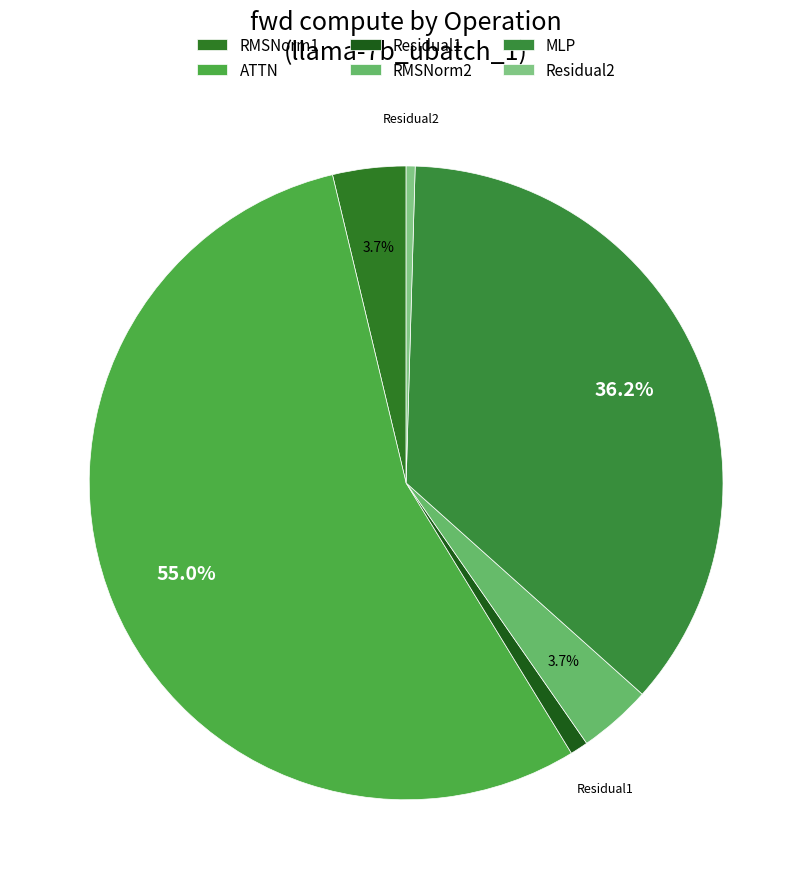

To the nearest percent, what percentage of the pie is ATTN?

55%